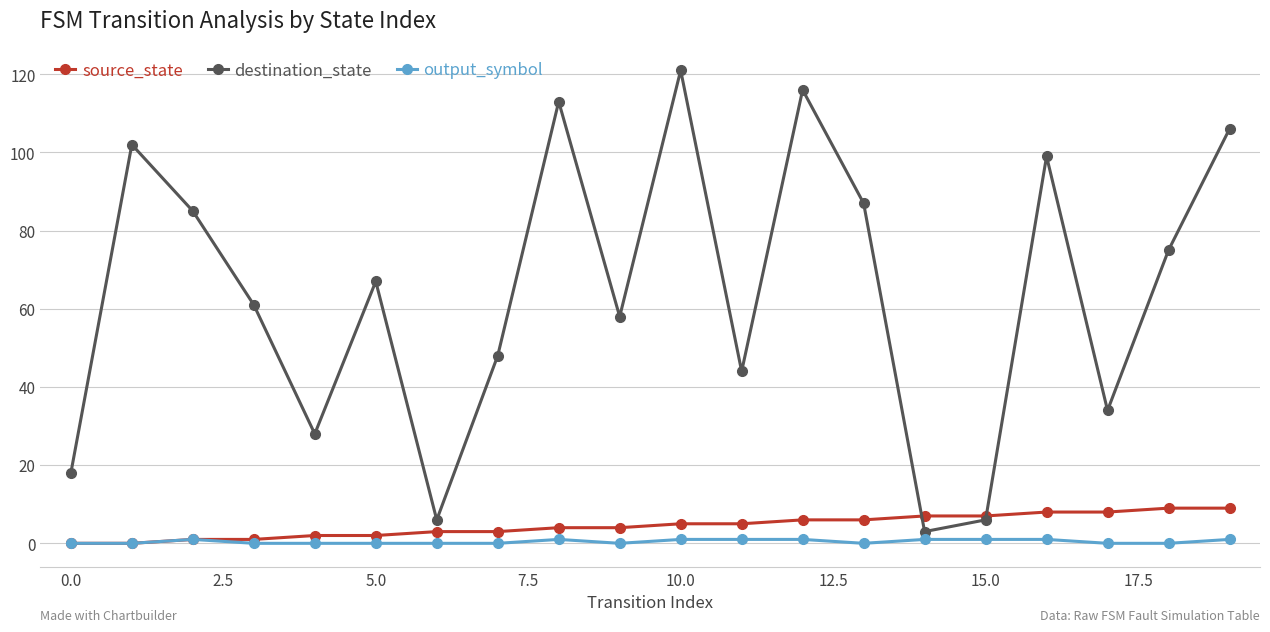

What is the value of the source_state point at the 16th from the left?

7